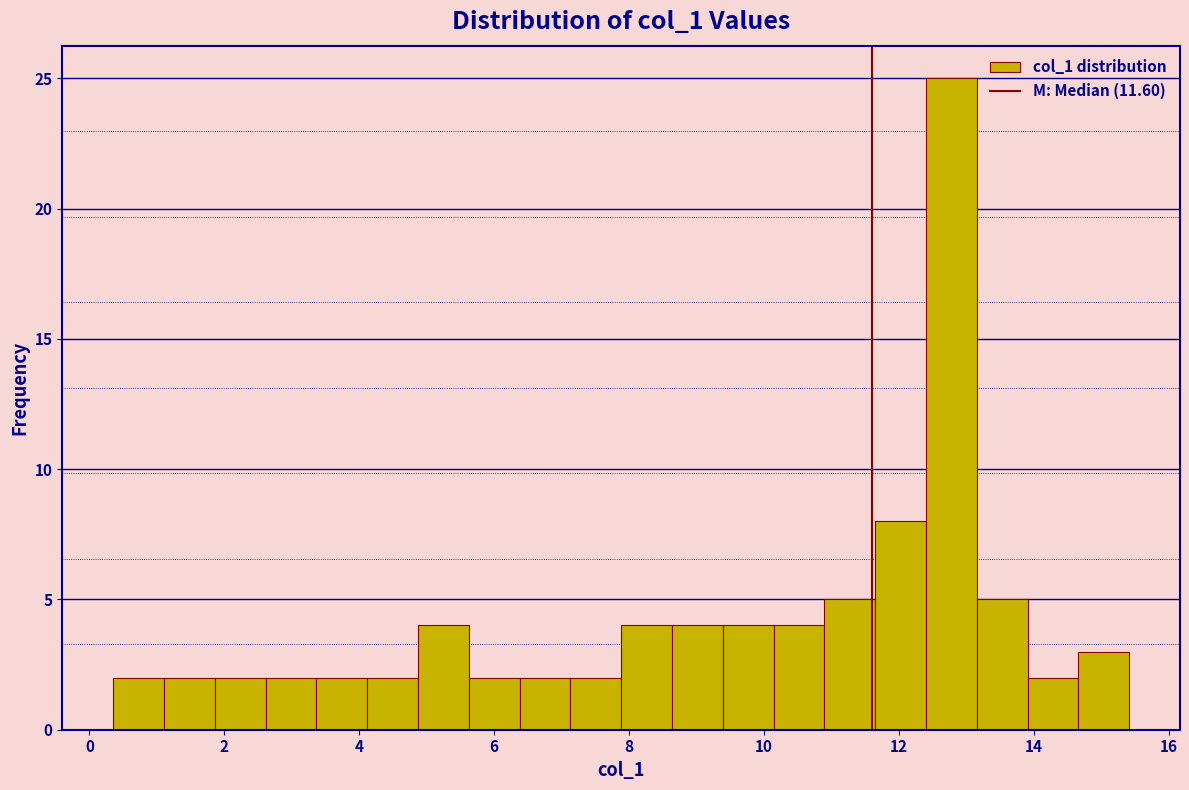

Read against the x-axis, roughly where is the centre of the tallest bar?

12.8